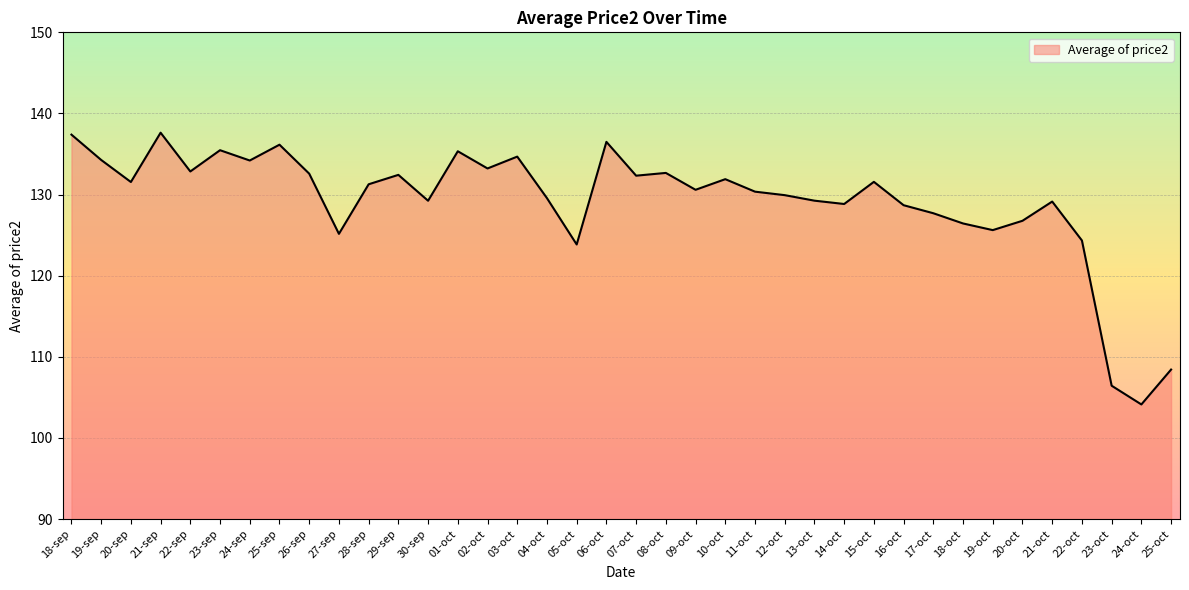

What is the smallest value displayed?

104.1